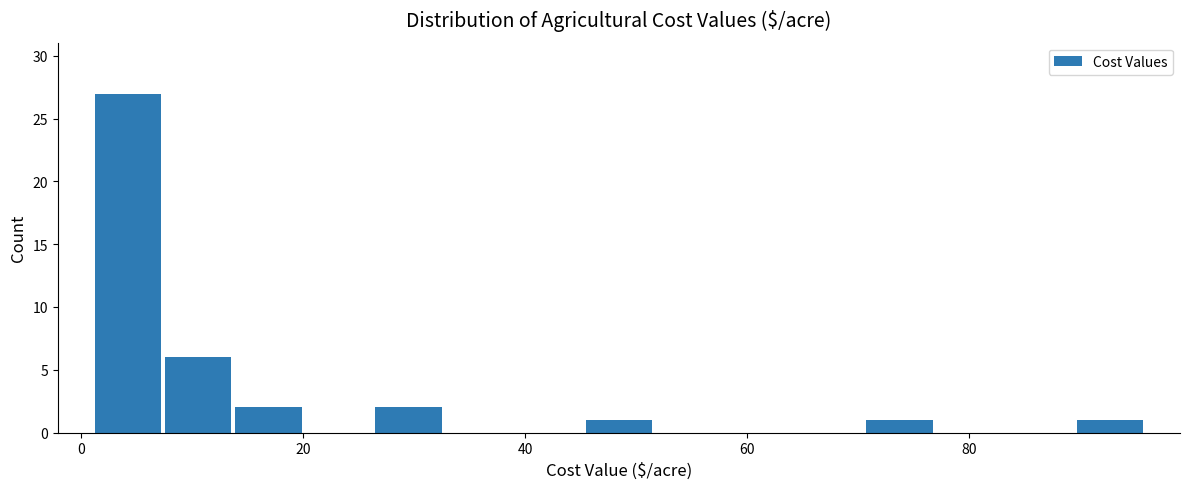

Read against the x-axis, roughly where is the centre of the tallest bar?

4